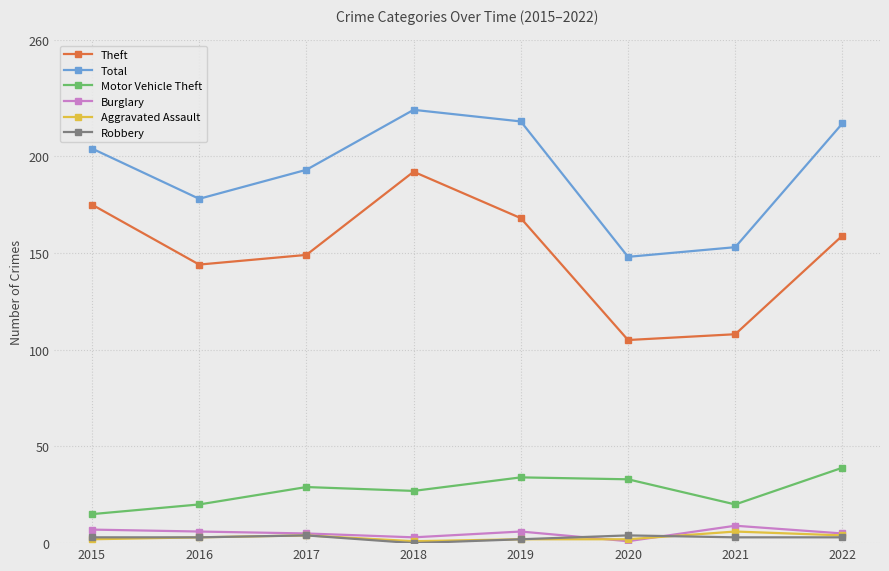

True or false: Aggravated Assault and Theft cross at least once.

False